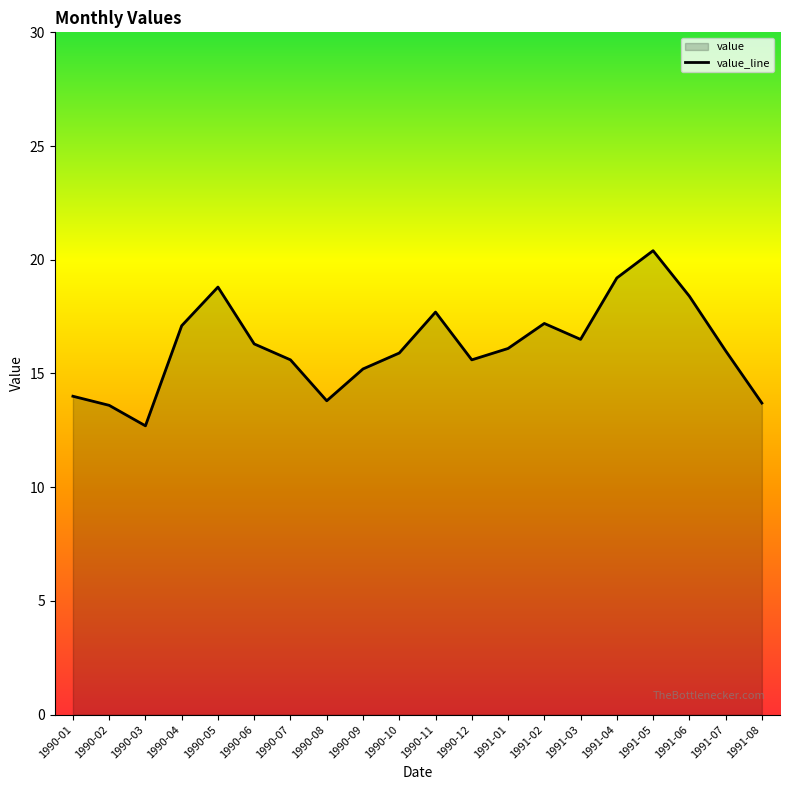

Does the chart display data point markers on the line(s)?

No